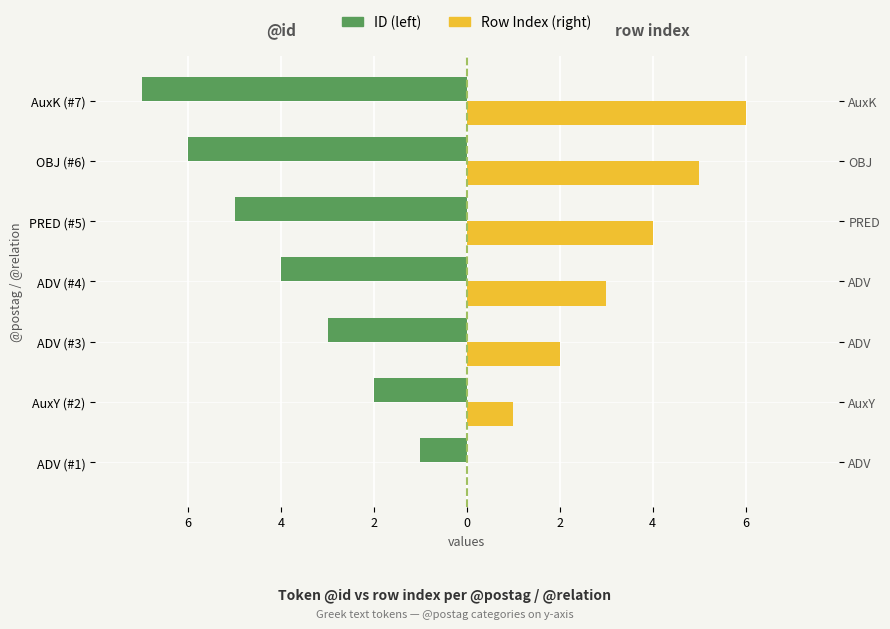

At how many categories does at least one series exceed -4?

7